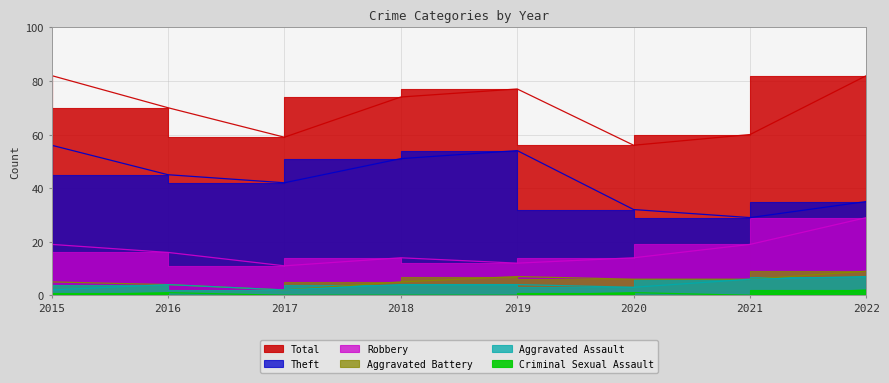

Rank the series by their maximum value, from lowest to highest.

Criminal Sexual Assault, Aggravated Assault, Aggravated Battery, Robbery, Theft, Total